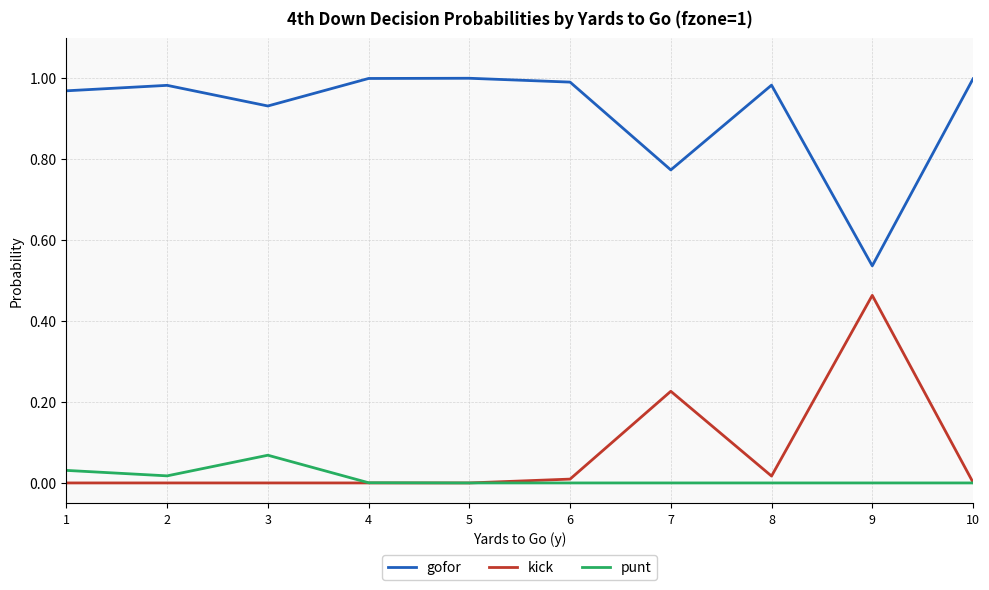

How many categories are shown in the chart?

10